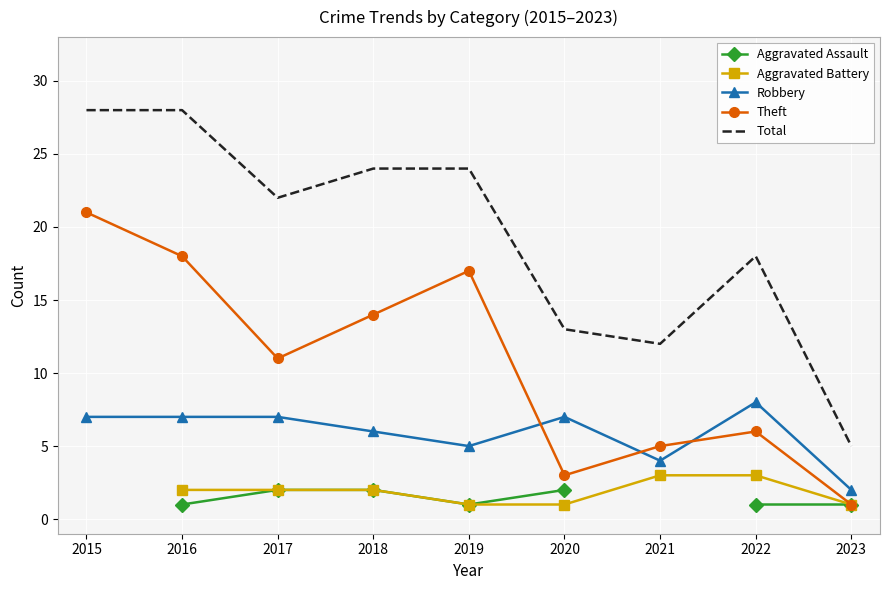

What is the sum of all Total values?

174